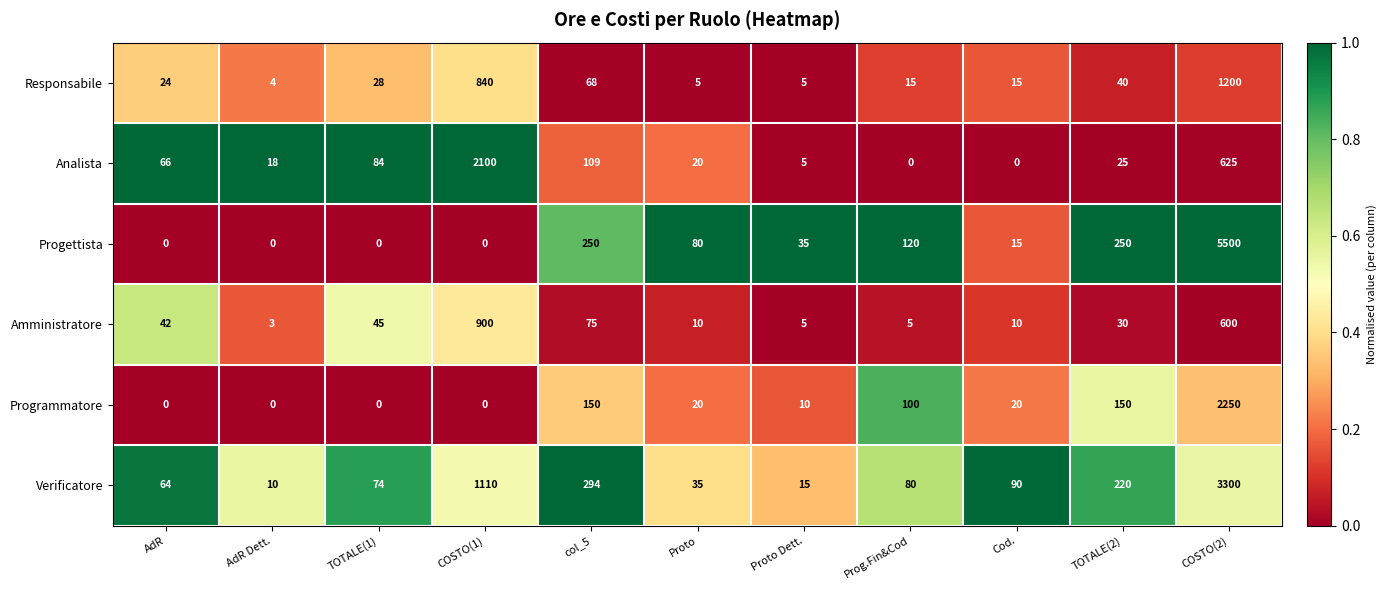

Is it true that Analista equals 28 at AdR Dett.?

False